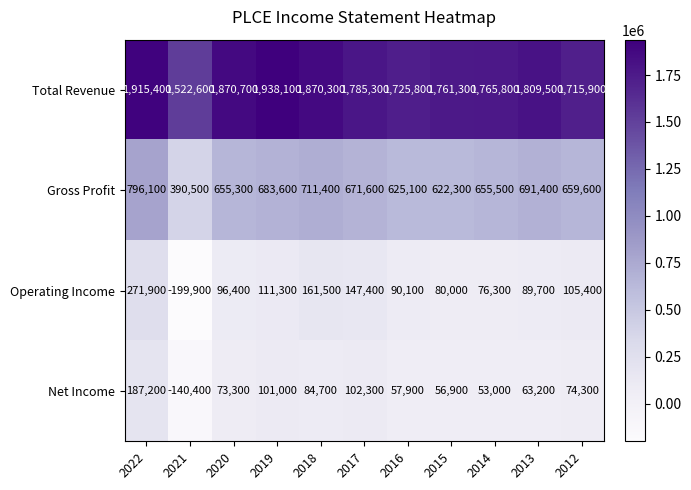

How many categories are shown in the chart?

11